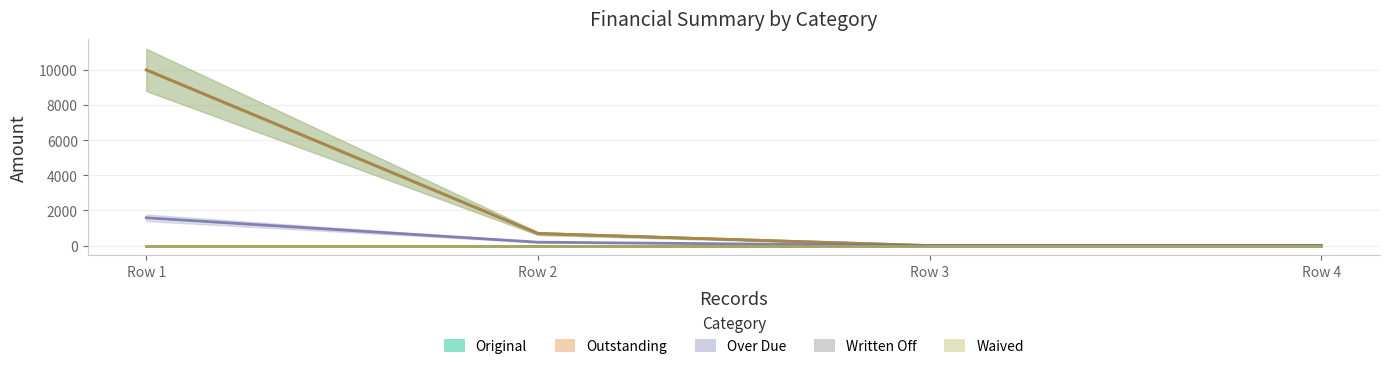

How many data points does each series have?

4